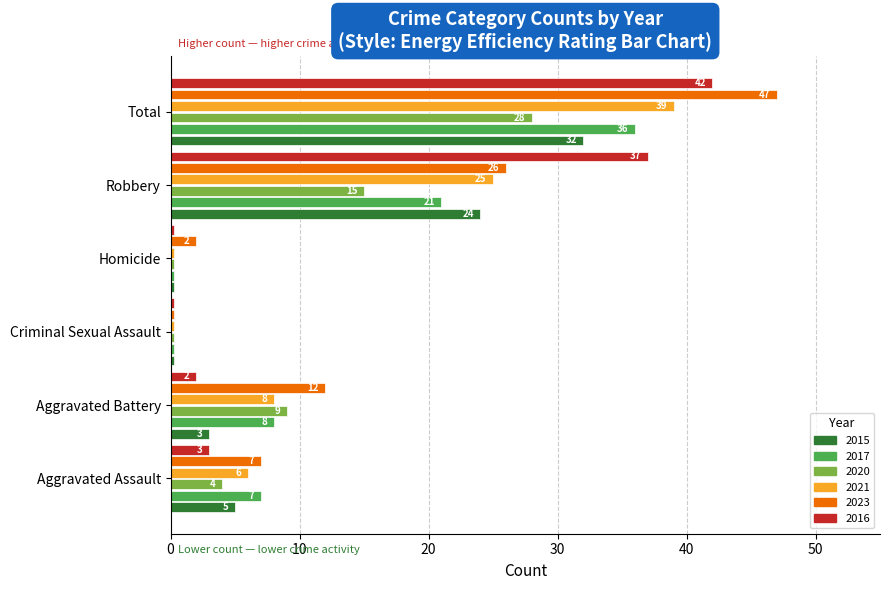

Where is 2016 nearest to the value 21?

Robbery